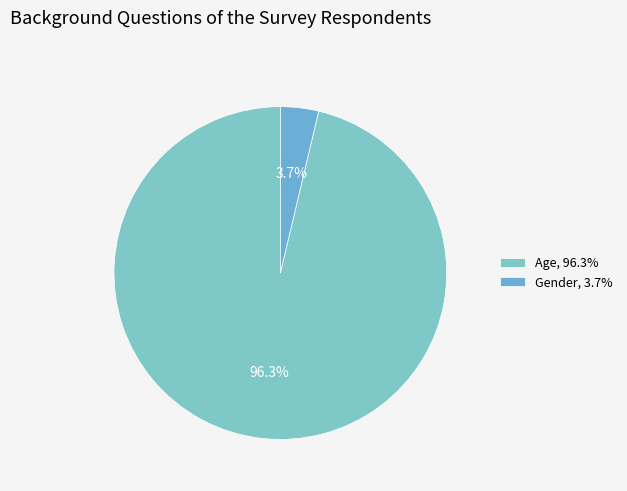

To the nearest percent, what is the difference between the Gender and Age slice percentages?

93%